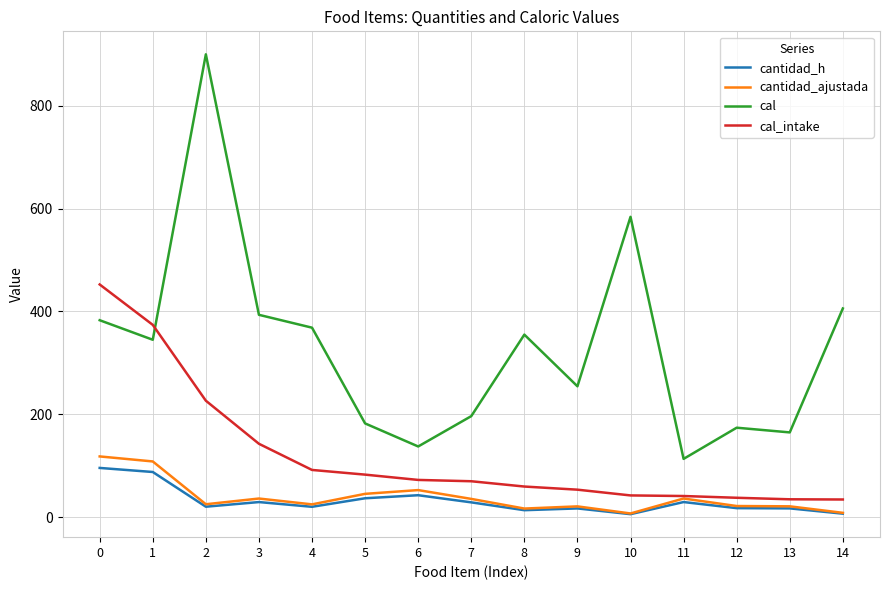

What is the difference between the maximum and minimum values in the cal_intake series?

418.1